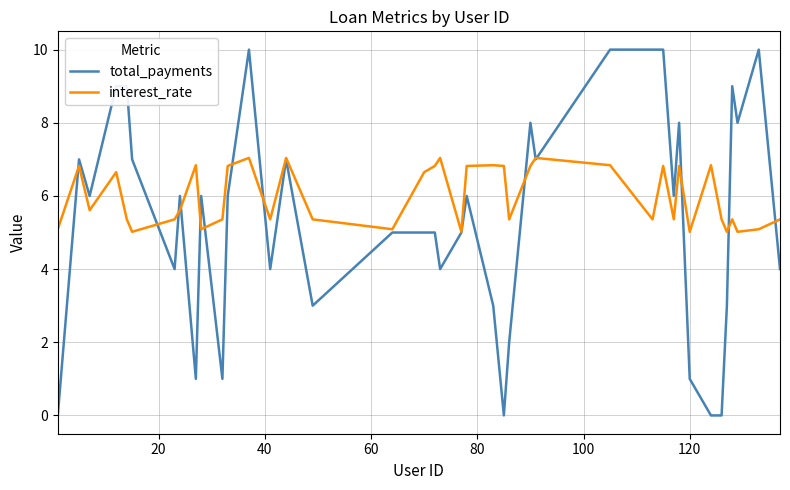

What is the difference between the maximum and minimum values in the interest_rate series?

2.0